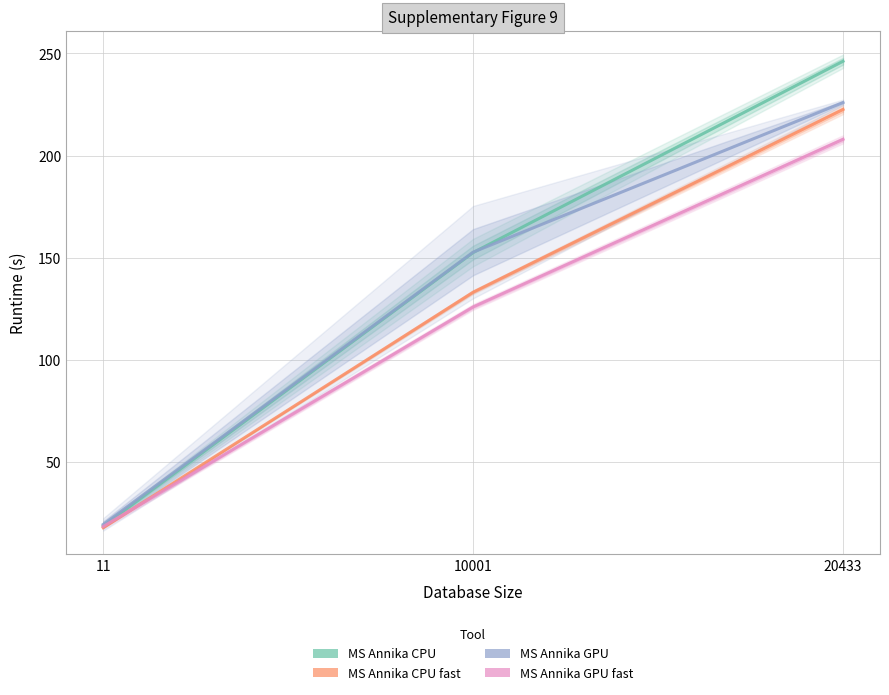

At which category does the chart reach its minimum across all series?

11